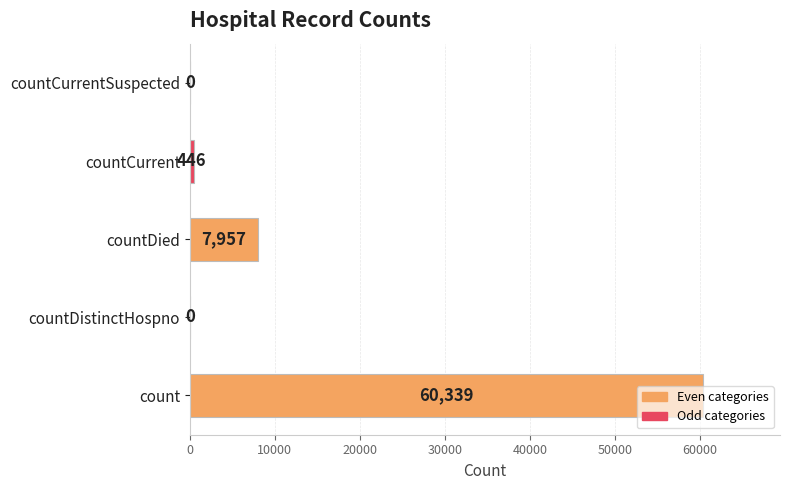

What is the greatest value displayed?

60339